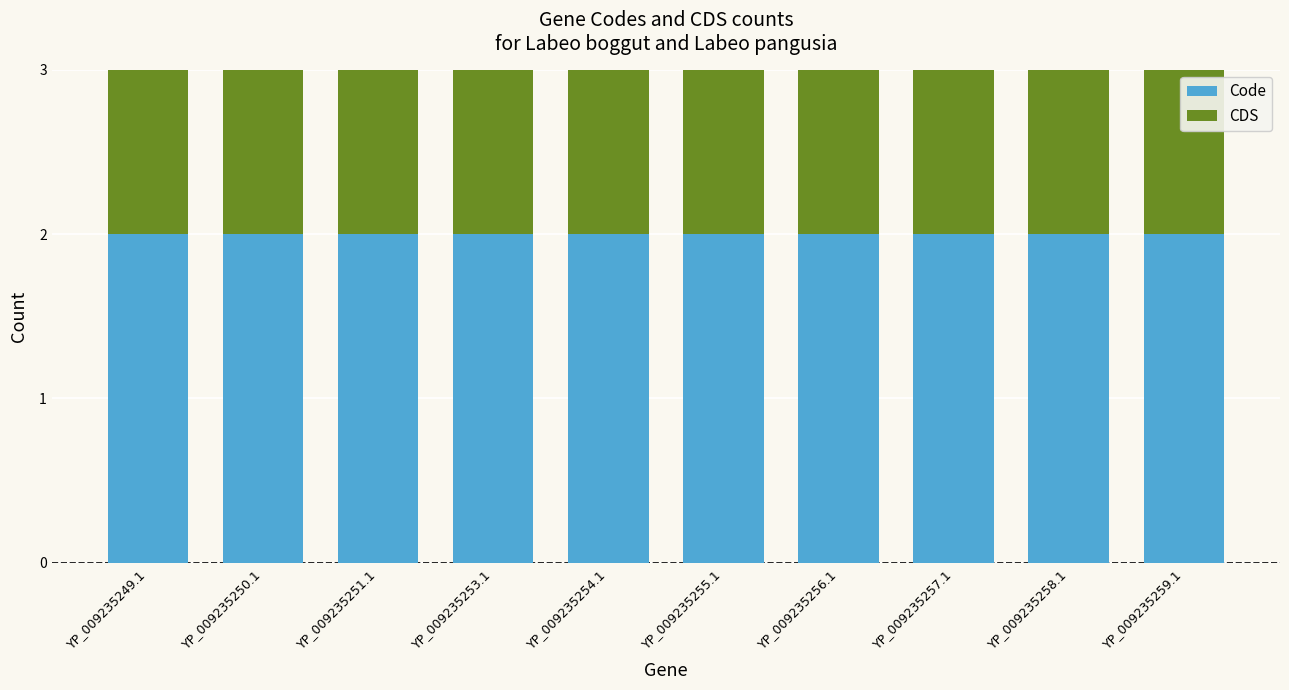

Is it true that Code equals 1 at YP_009235249.1?

False